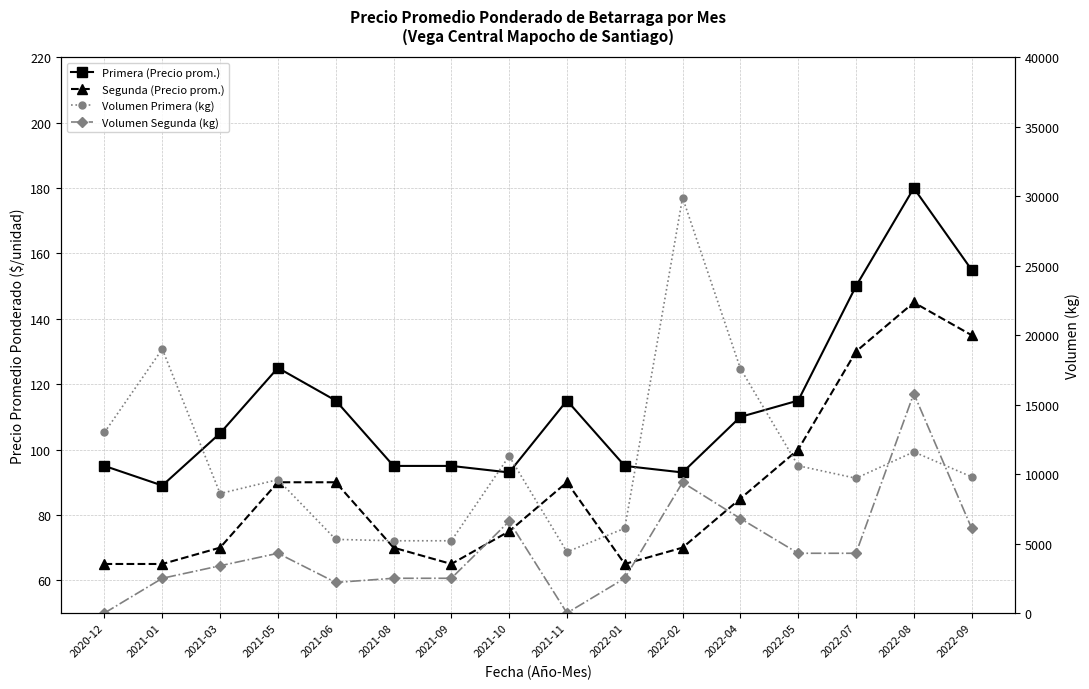

At how many categories does at least one series exceed 3344?

16